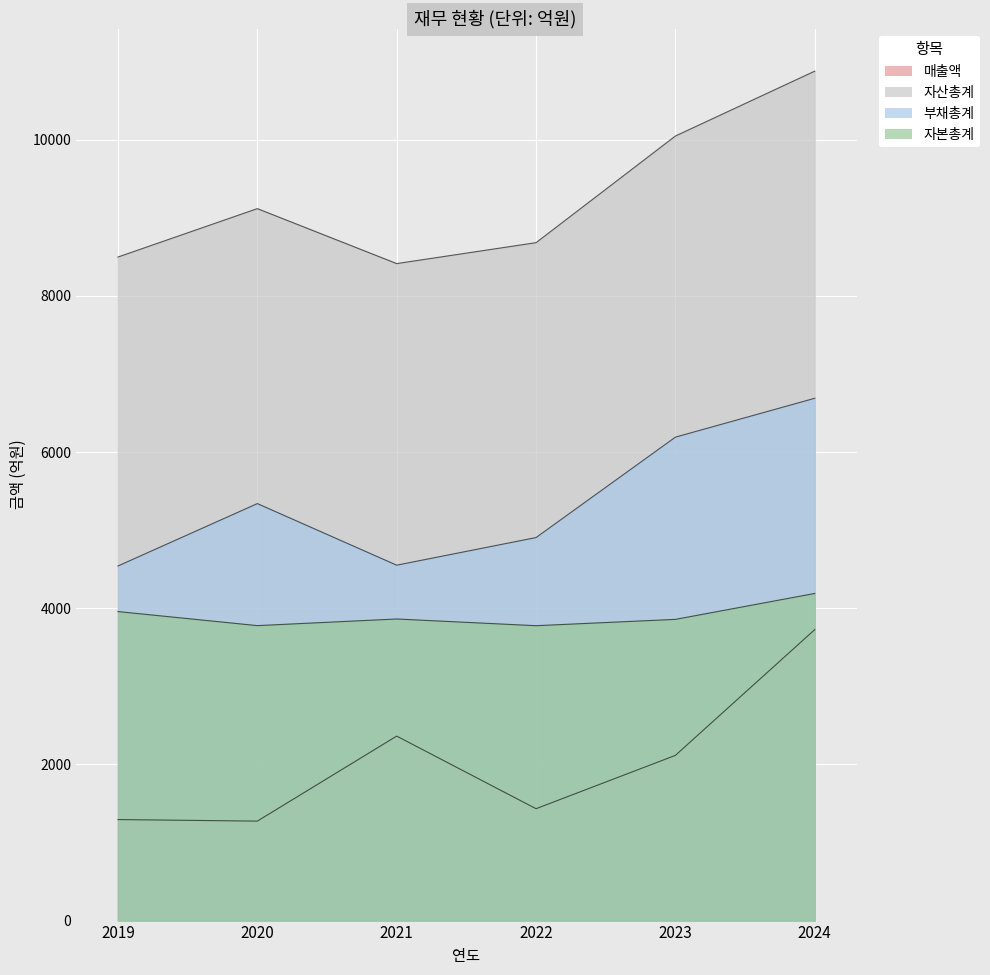

Which series has the largest range (max minus min)?

자산총계